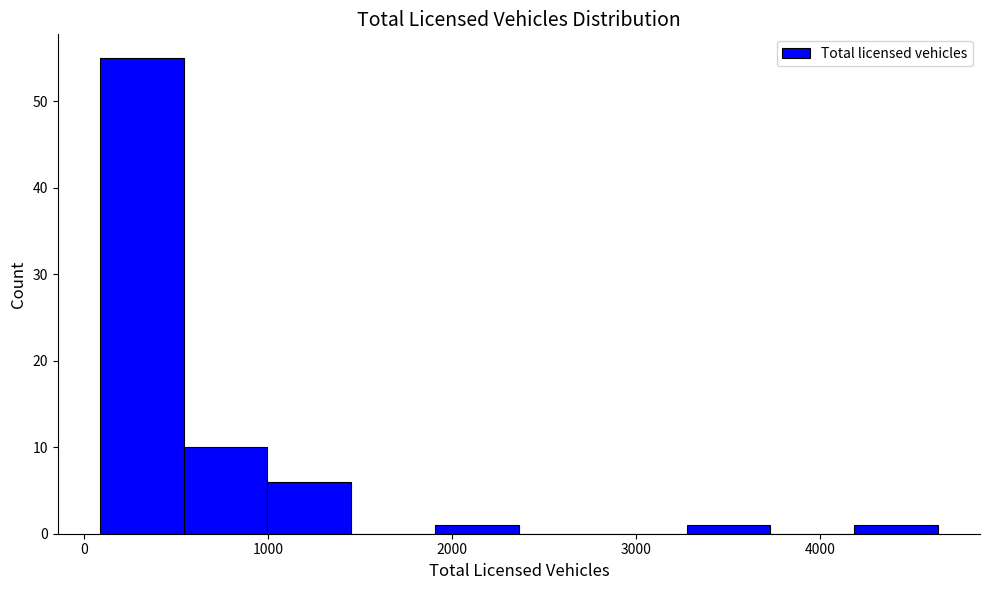

Which range on the x-axis has the tallest bar?

100 to 500